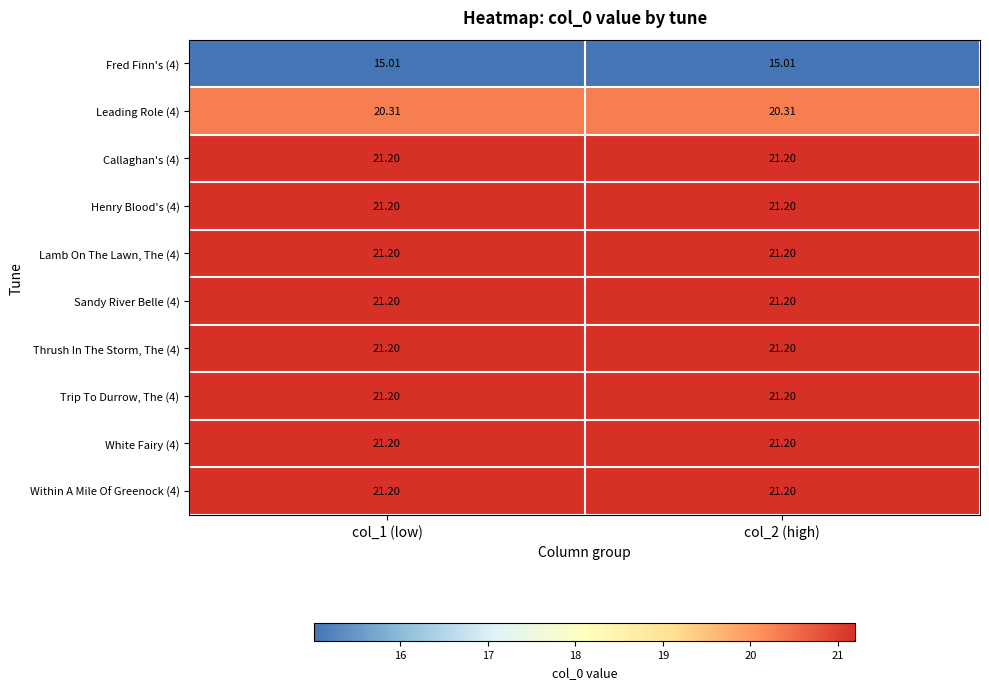

Is the value of Within A Mile Of Greenock (4) at col_1 (low) greater than the value of Fred Finn's (4) at col_1 (low)?

Yes